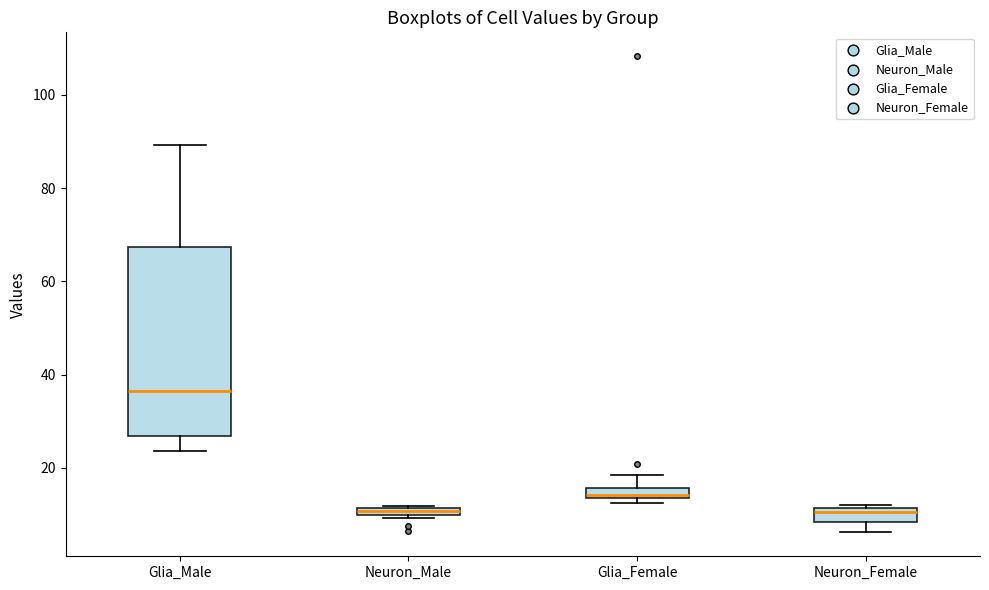

Which box is the tallest, from its lower edge to its upper edge?

Glia_Male